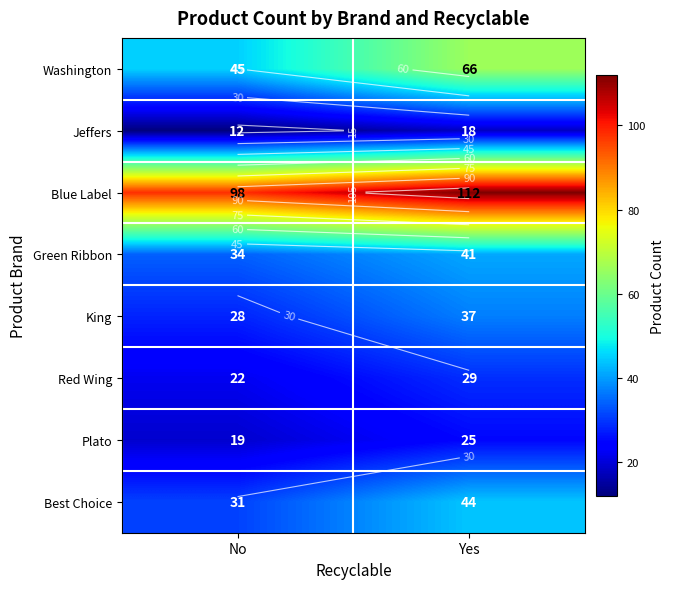

How many values in the Blue Label series are below 112?

1